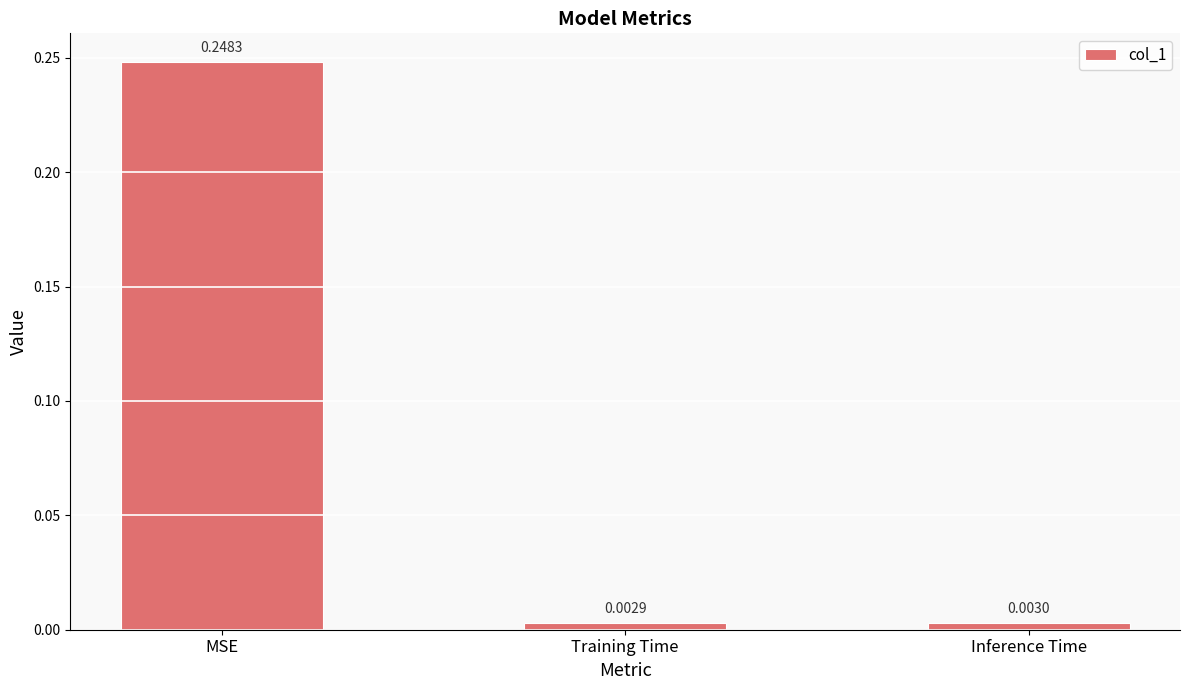

Which category has the highest value across all series?

MSE